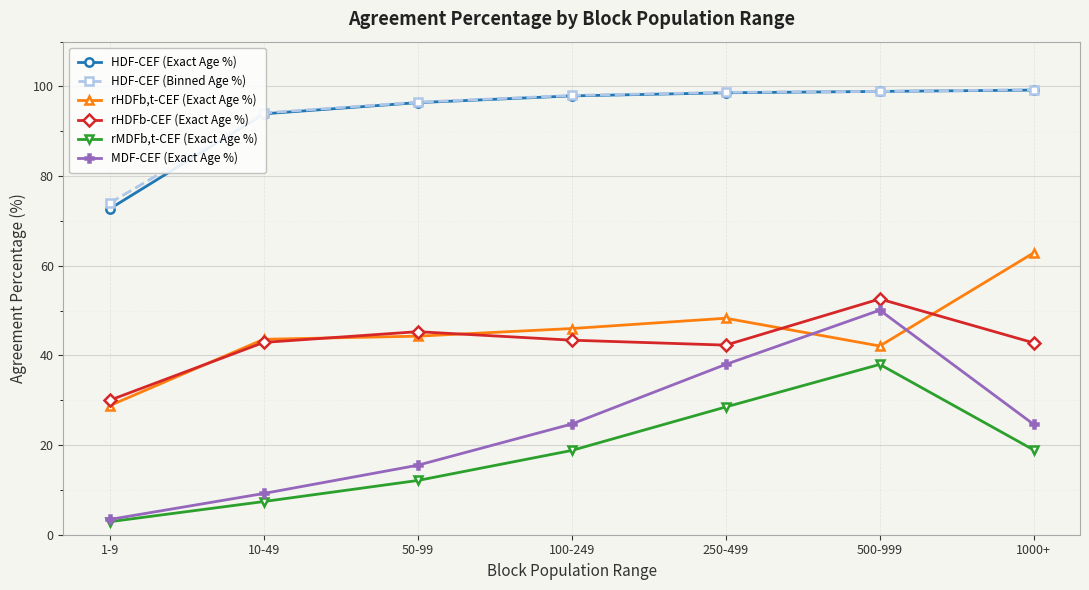

What is the value of the HDF-CEF (Exact Age %) point at the 4th from the left?

97.9